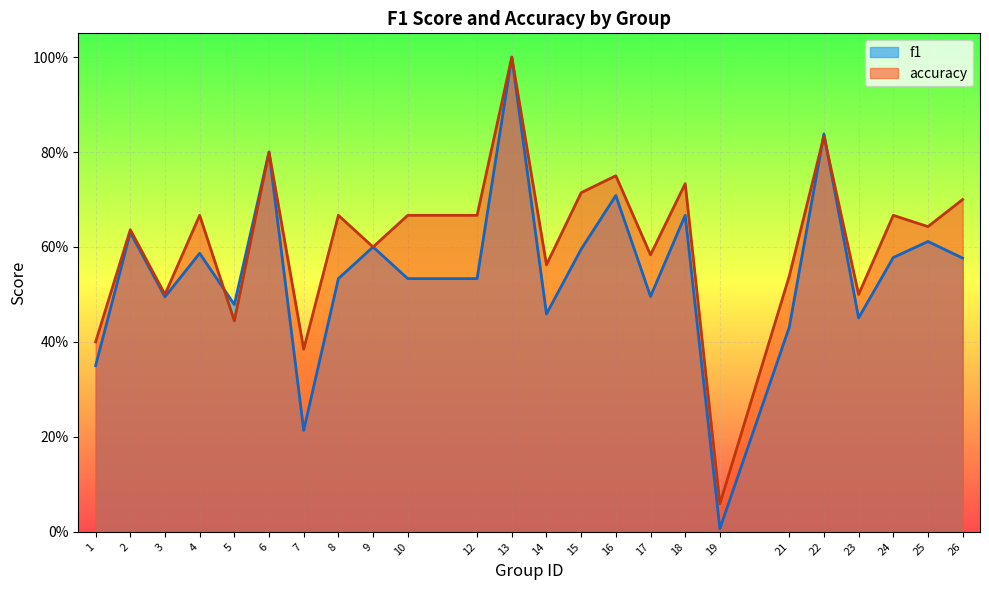

What is the difference between the maximum and minimum values in the f1 series?

1.0